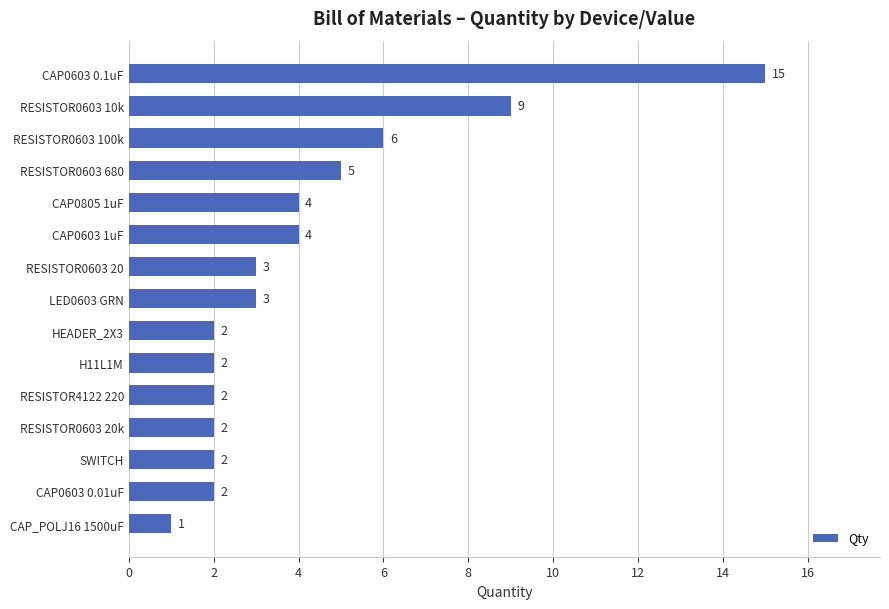

Does the chart contain any negative values?

No